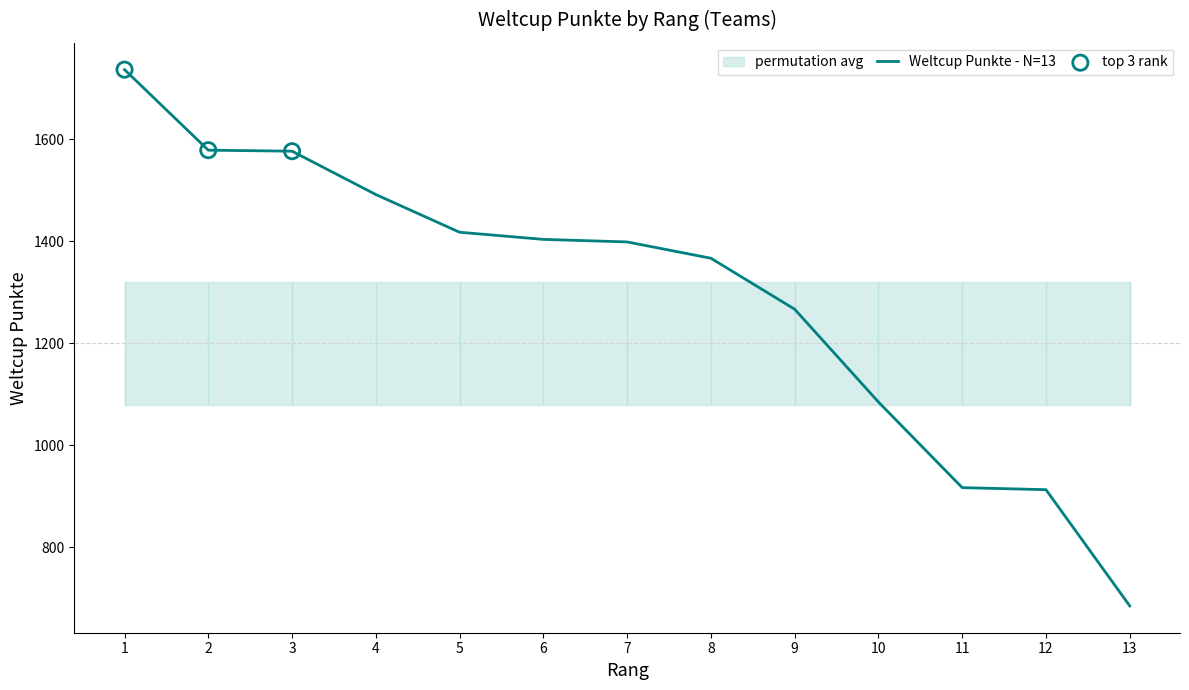

Between 7 and 4, which is larger?

4